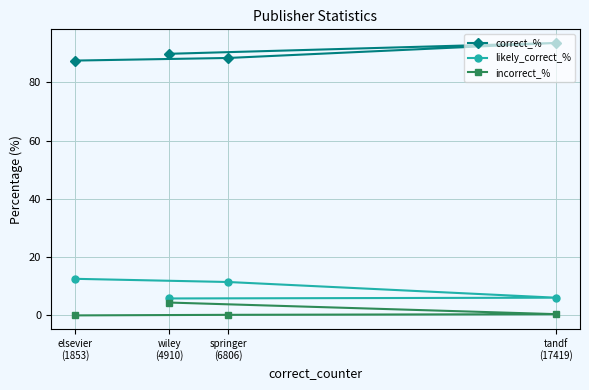

The value of correct_% at elsevier
(1853) is 87.4. True or false?

True